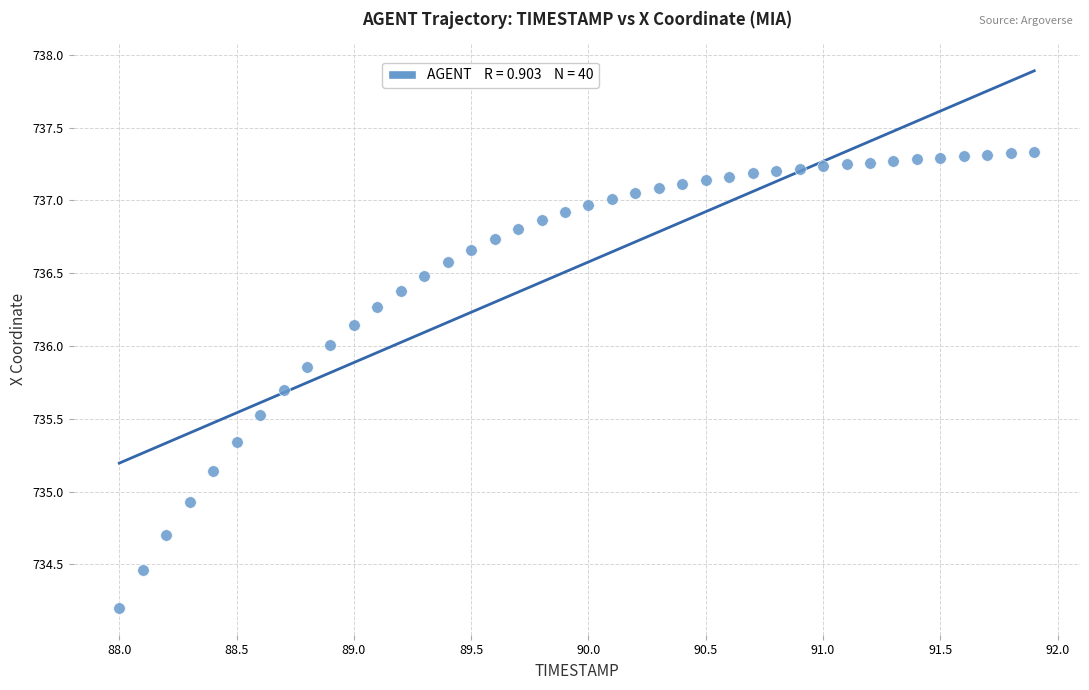

What Y value in the scatter plot is closest to 735?

734.9